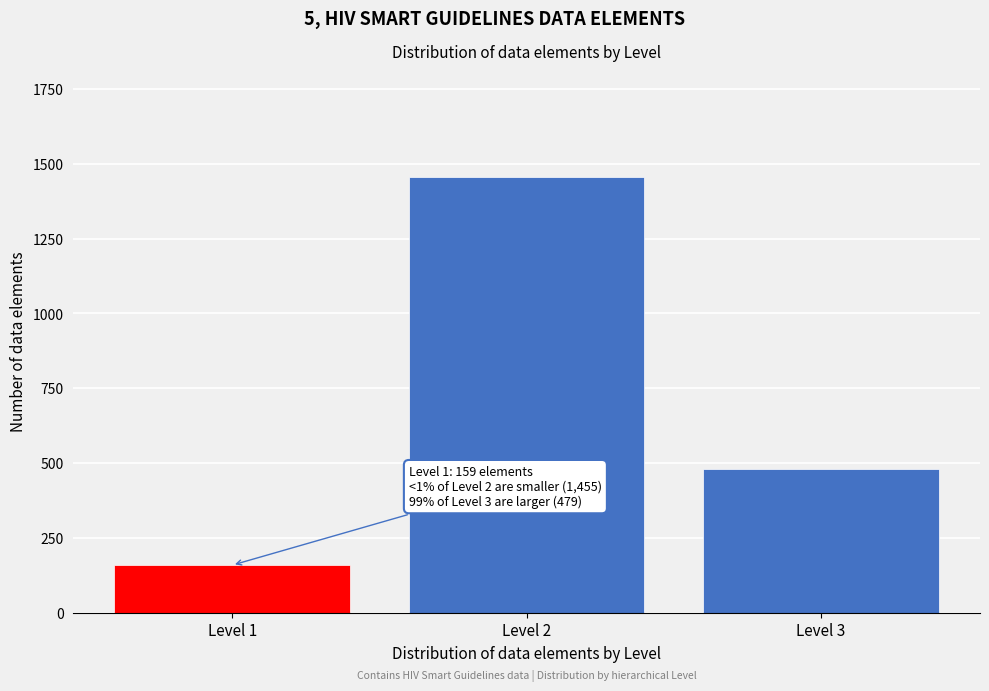

Reading left to right, list all the values displayed in this chart.

159	1455	479